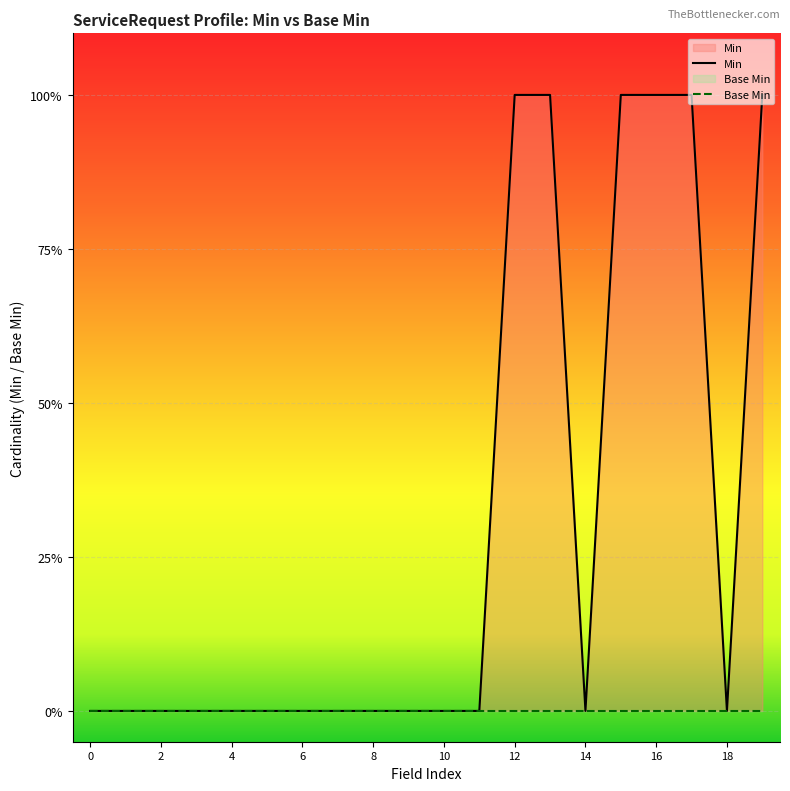

Between 16 and 13, which series saw the biggest shift?

Min